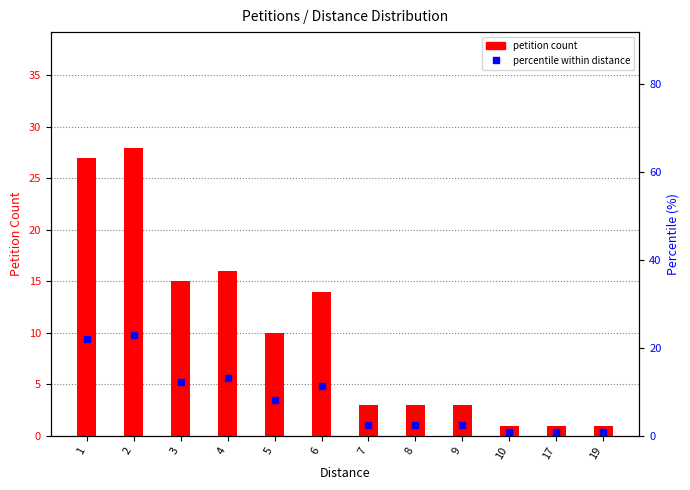

List the series in order of their overall mean, highest first.

petition count, percentile within distance